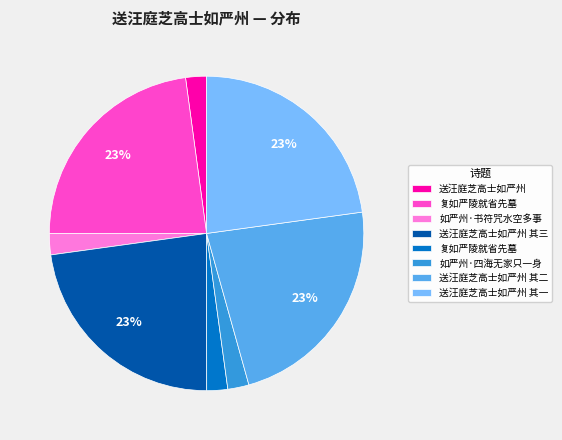

To the nearest percent, what is the average slice percentage?

12%